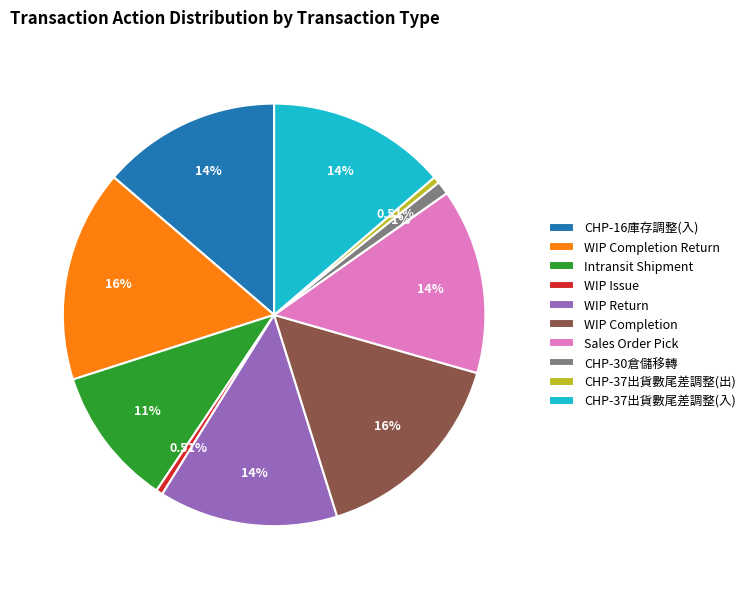

Which category has the biggest portion of the pie?

WIP Completion Return